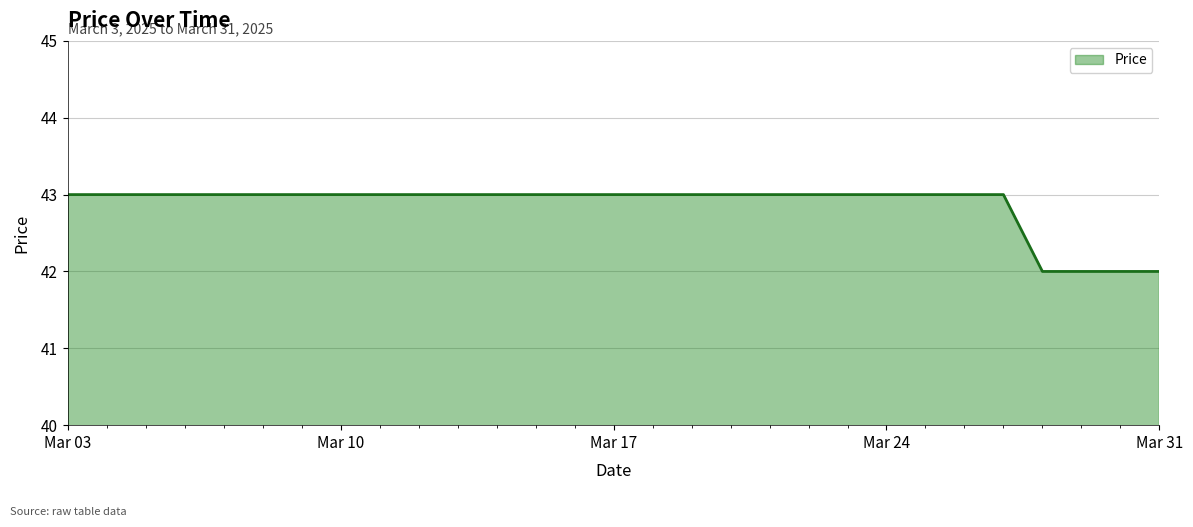

What is the difference between the maximum and minimum values?

1